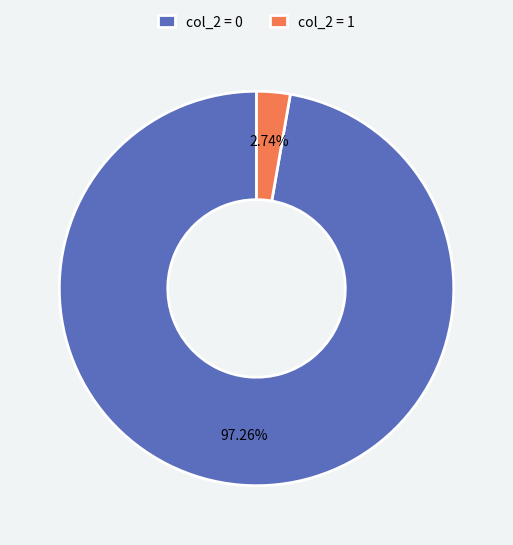

Rank the categories by value from highest to lowest.

col_2 = 0, col_2 = 1